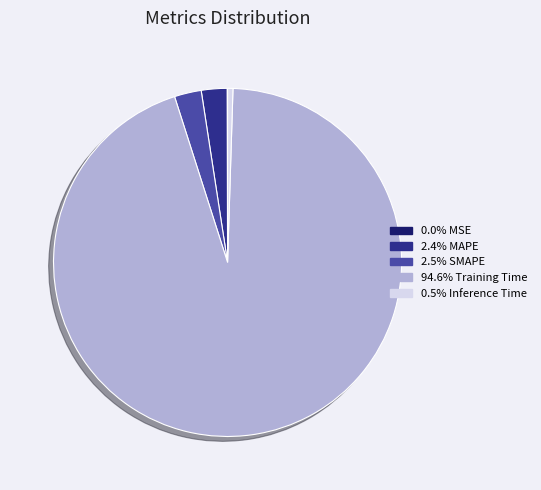

Does any single category account for the majority?

Yes